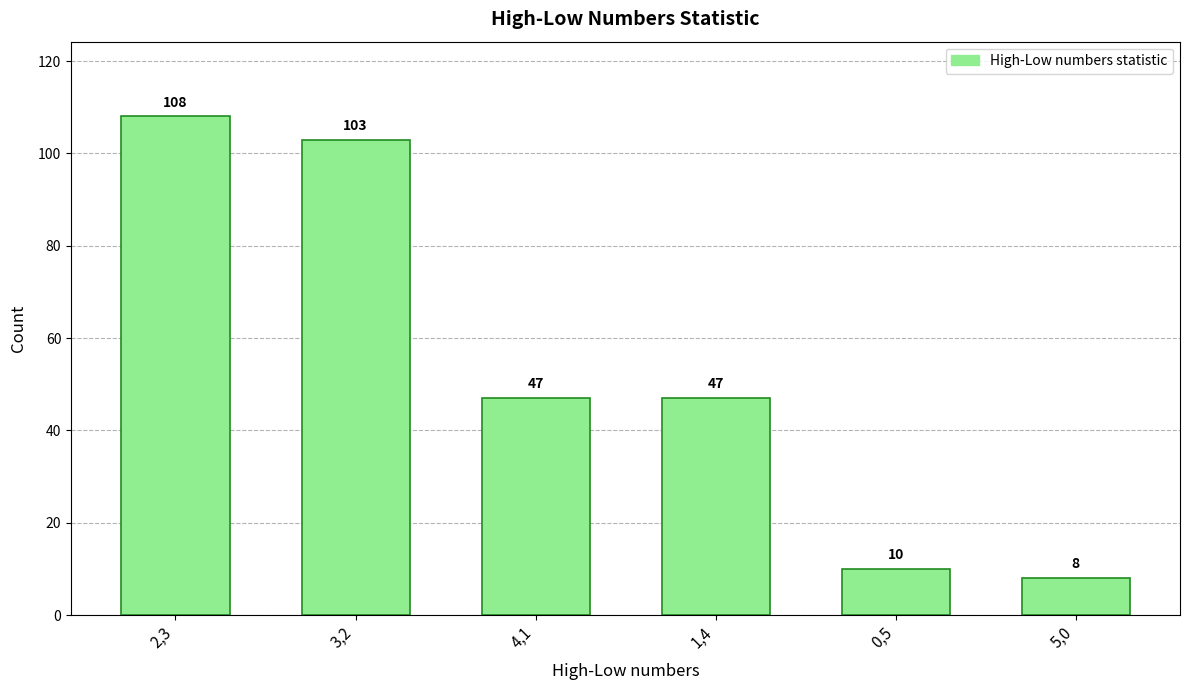

What is the difference between the values at 0,5 and 5,0?

2